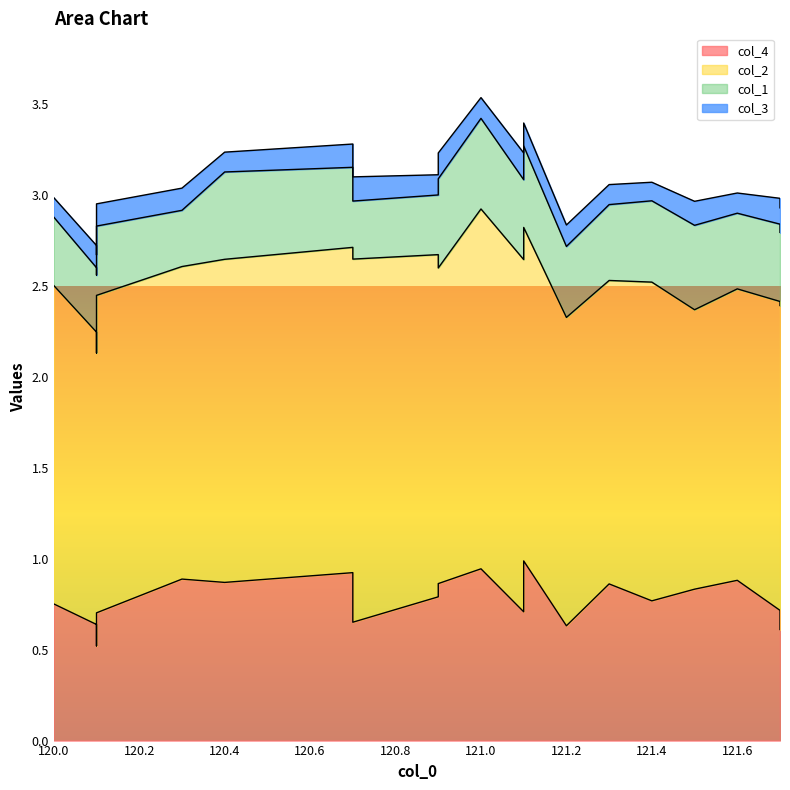

Which series changed the most between 120.1 and 121.7?

col_2